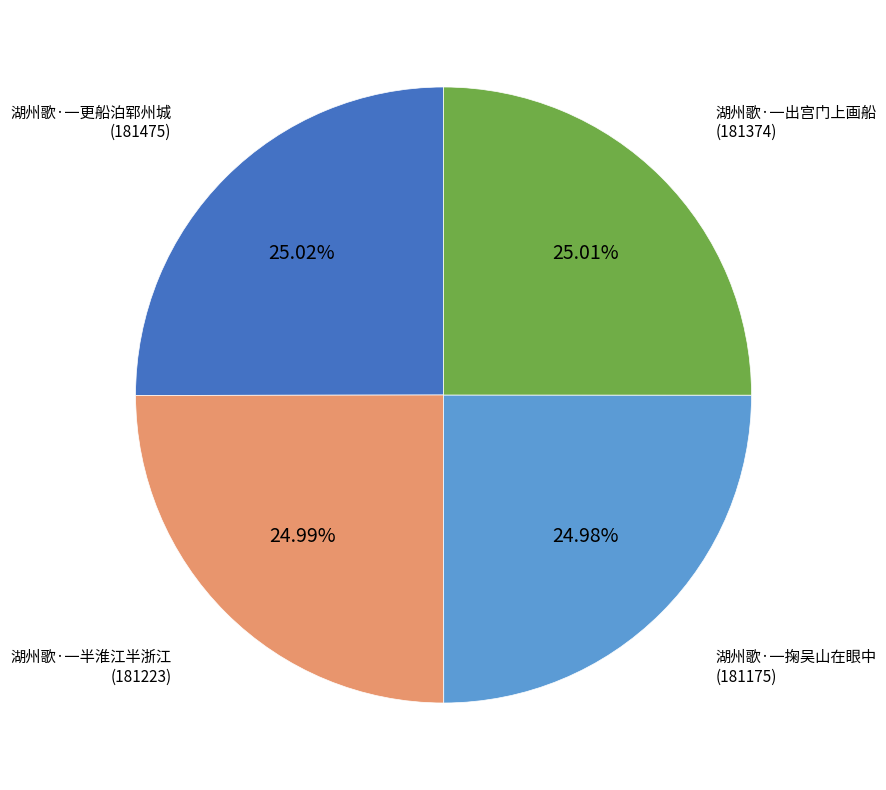

Is there any slice that represents more than half of the pie?

No